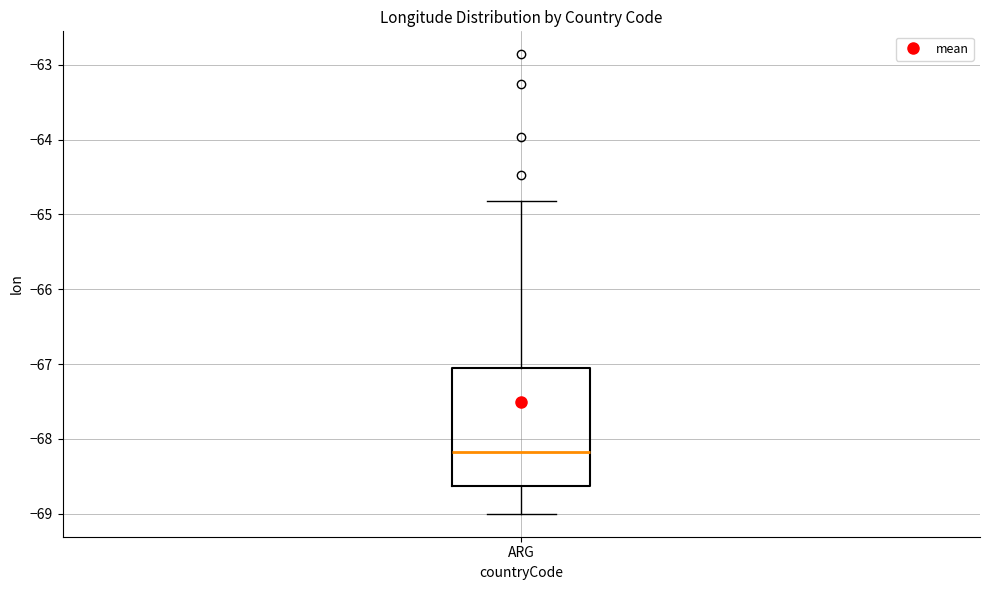

Transcribe this box plot: give where the median line is, the range the box spans, and where the two whiskers end, as read against the y-axis. The values are not printed on the chart, so give them approximately, as read against the axis.

median -68.2, box -68.6 to -67.0, whiskers -69.0 to -64.8